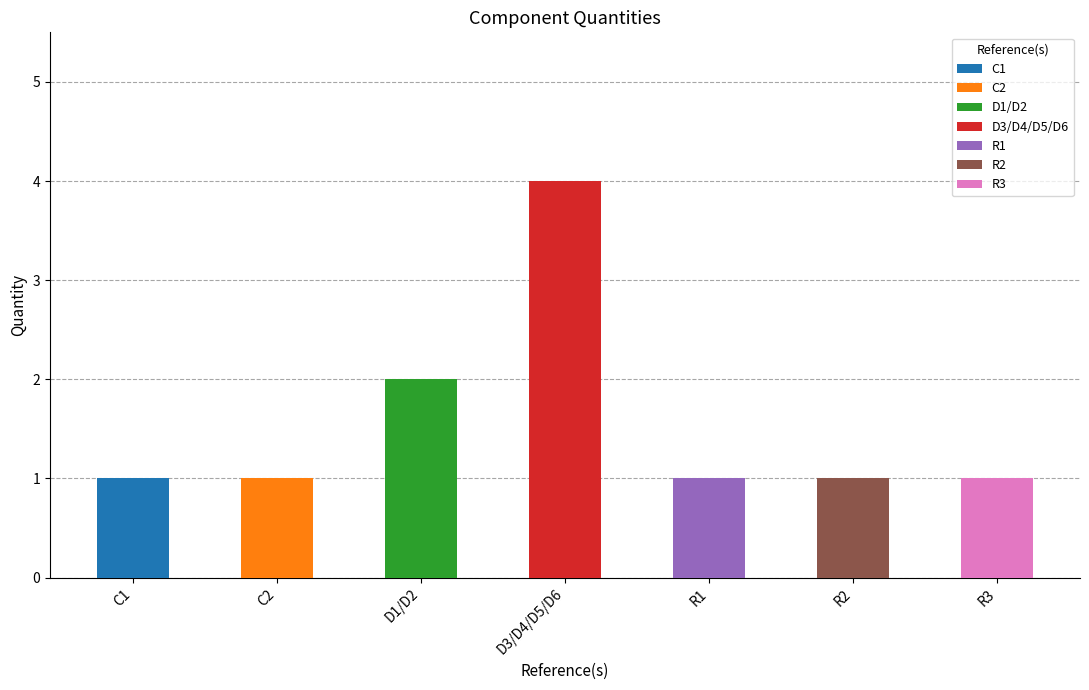

Count the values in the range 1 to 2.

6